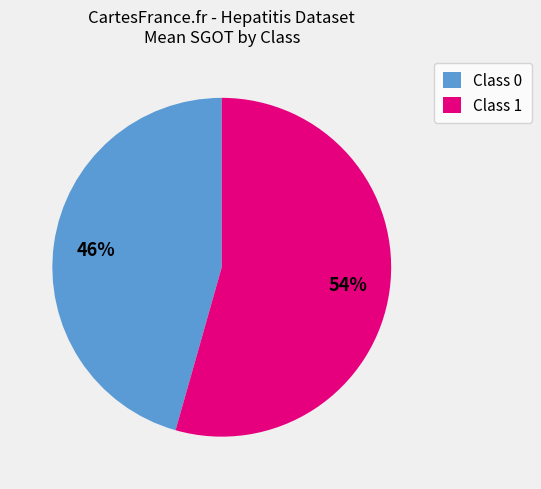

What is the ratio of the value at Class 1 to the value at Class 0?

1.2